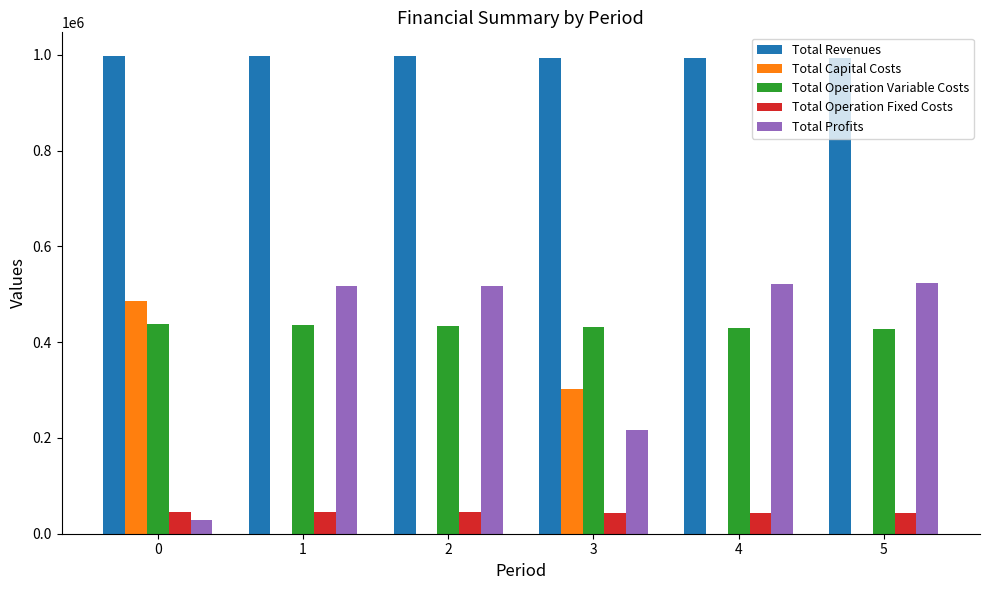

What is the sum of the Total Capital Costs values at 3 and 5?

303200.0